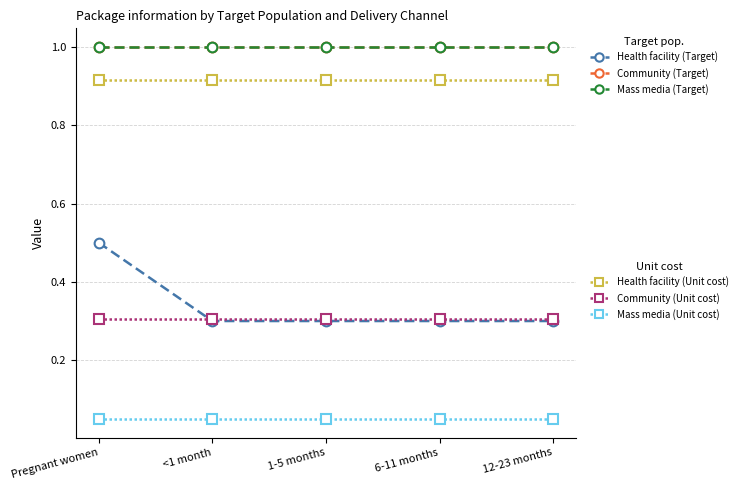

The Mass media (Unit cost) series shows 0.1 at 6-11 months. True or false?

False